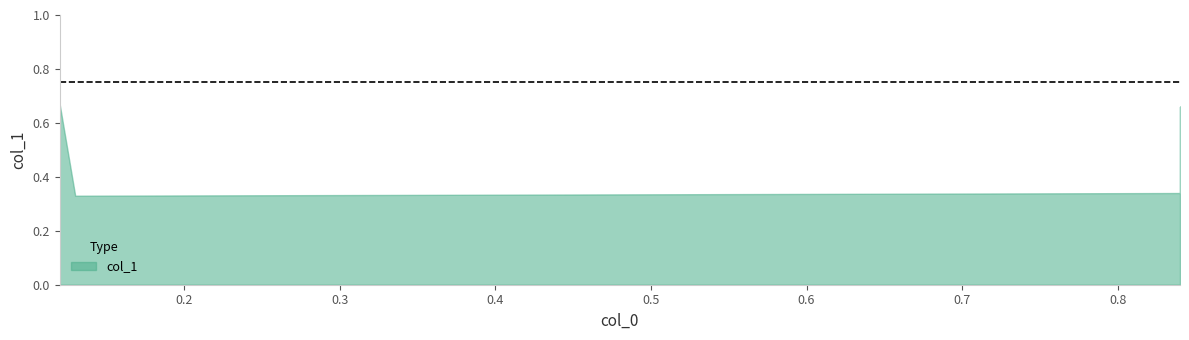

List the labels in order of value, smallest first.

0.13, 0.84, 0.84, 0.12